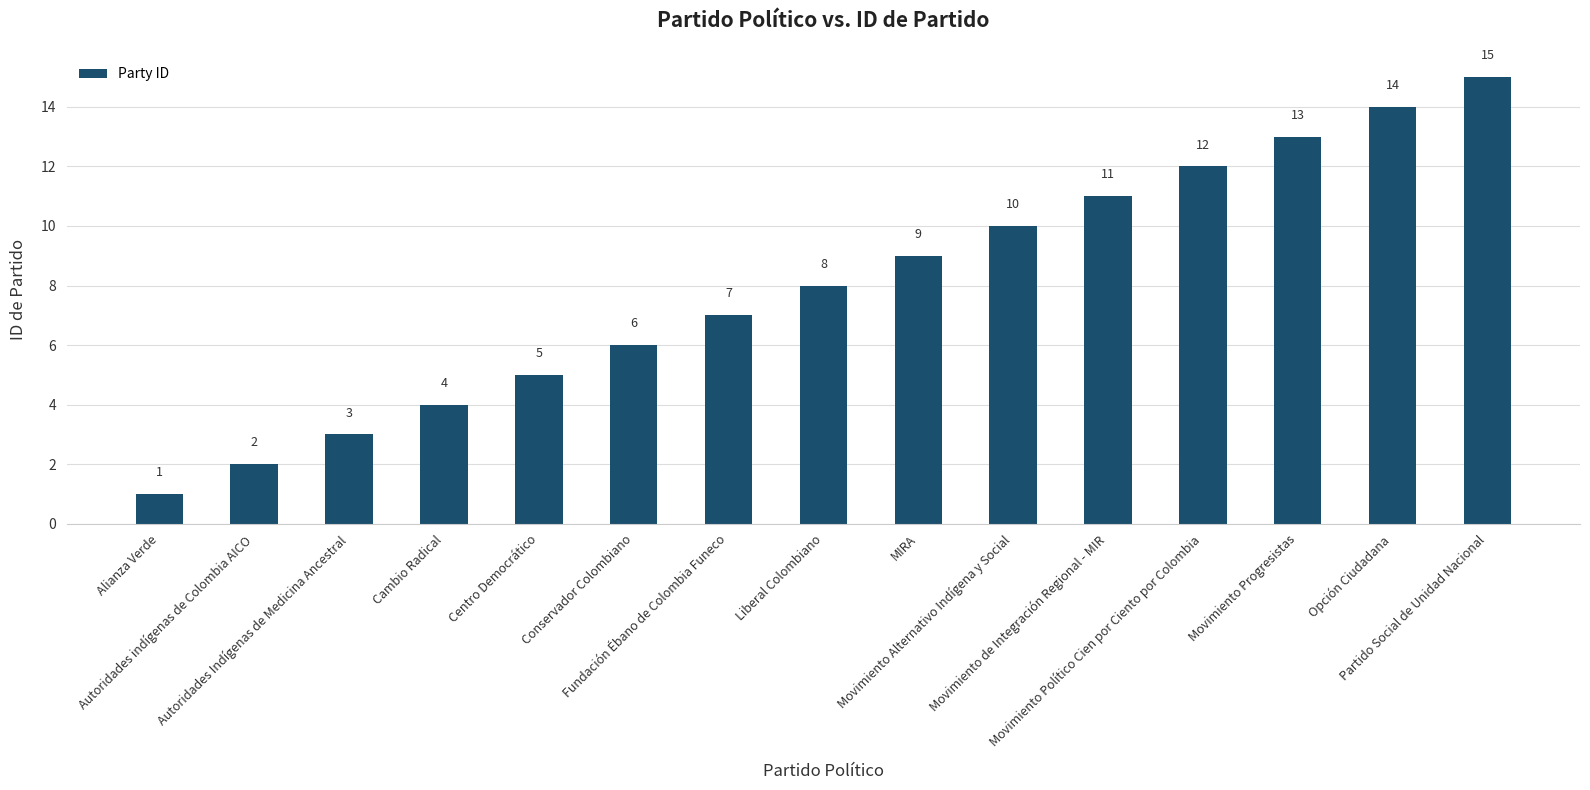

How many values are below 8?

7